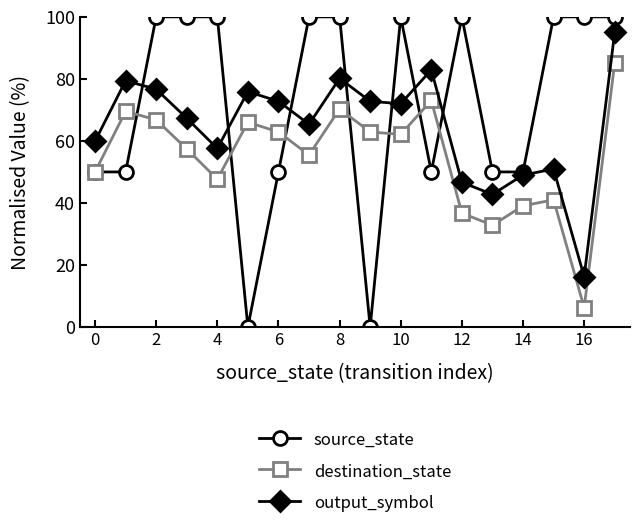

In output_symbol, how many points are lower than both neighbors (excluding endpoints)?

5